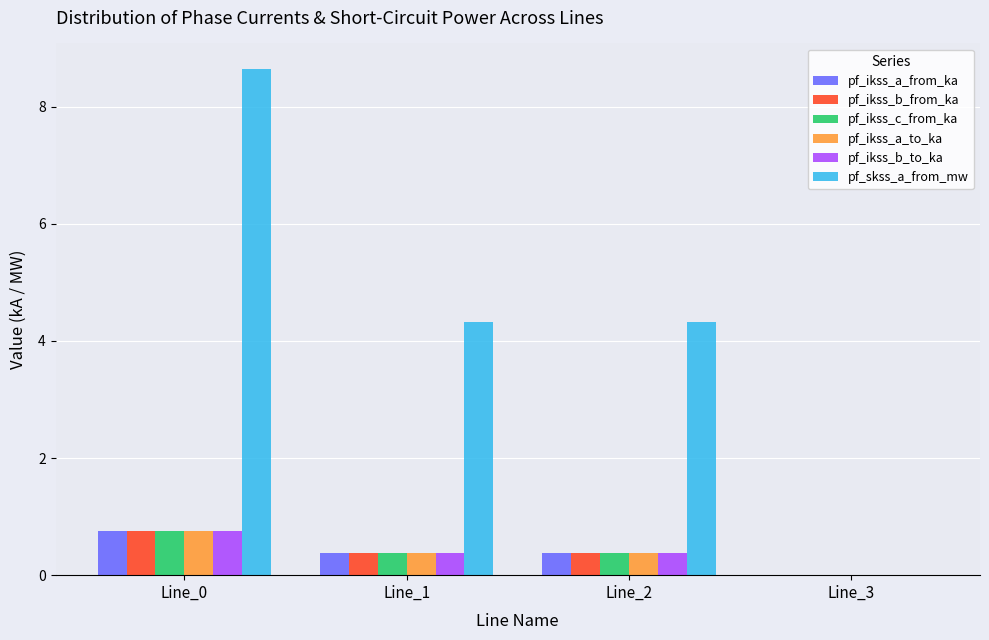

The value of pf_ikss_b_to_ka at Line_0 is 0.4. True or false?

False